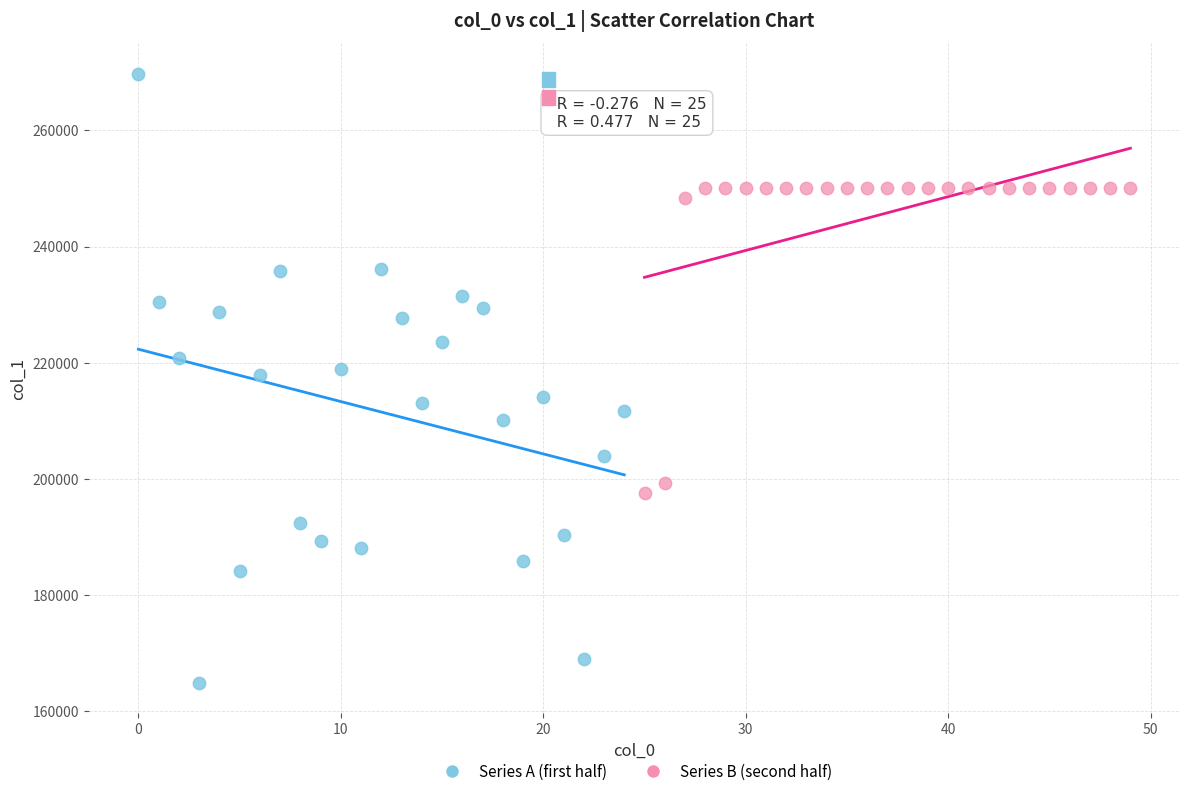

Which series contains the lowest Y value?

Series A (first half)